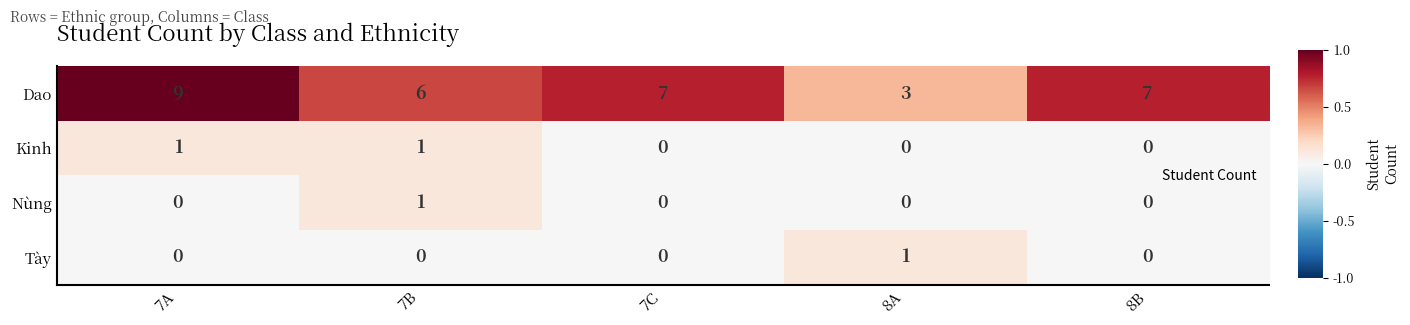

How many positive values does the Kinh series have?

2